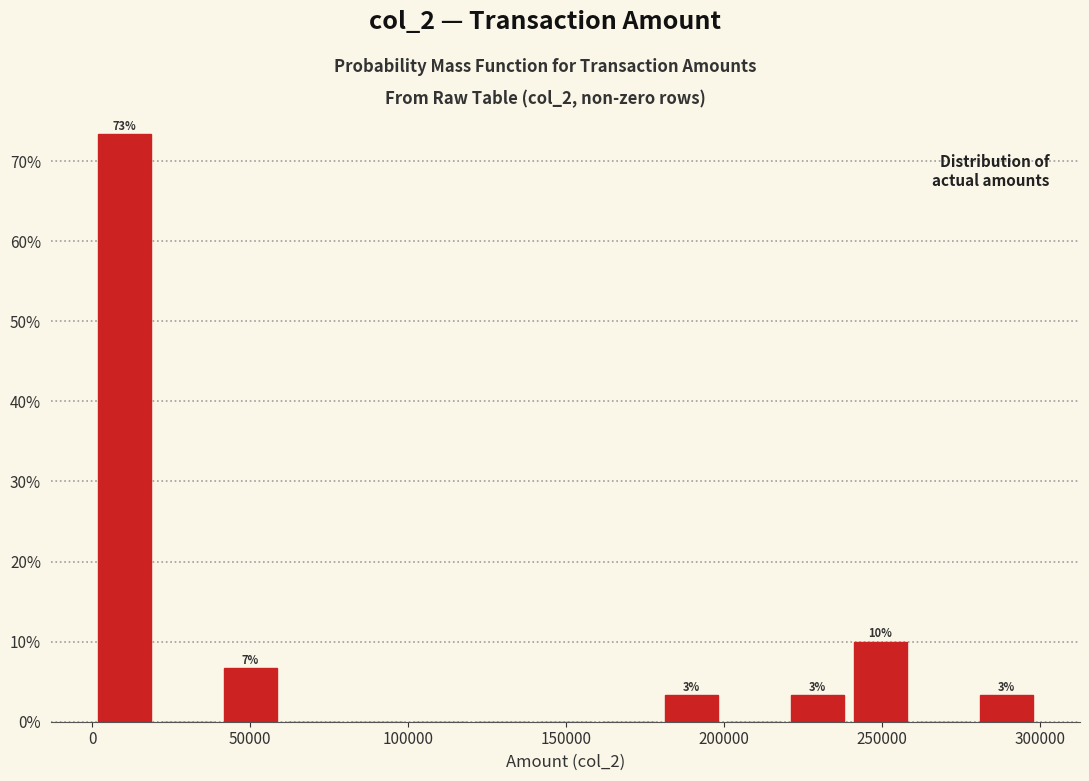

Around what value on the x-axis is the tallest bar? Give the approximate position of its centre, as read against the axis.

10000